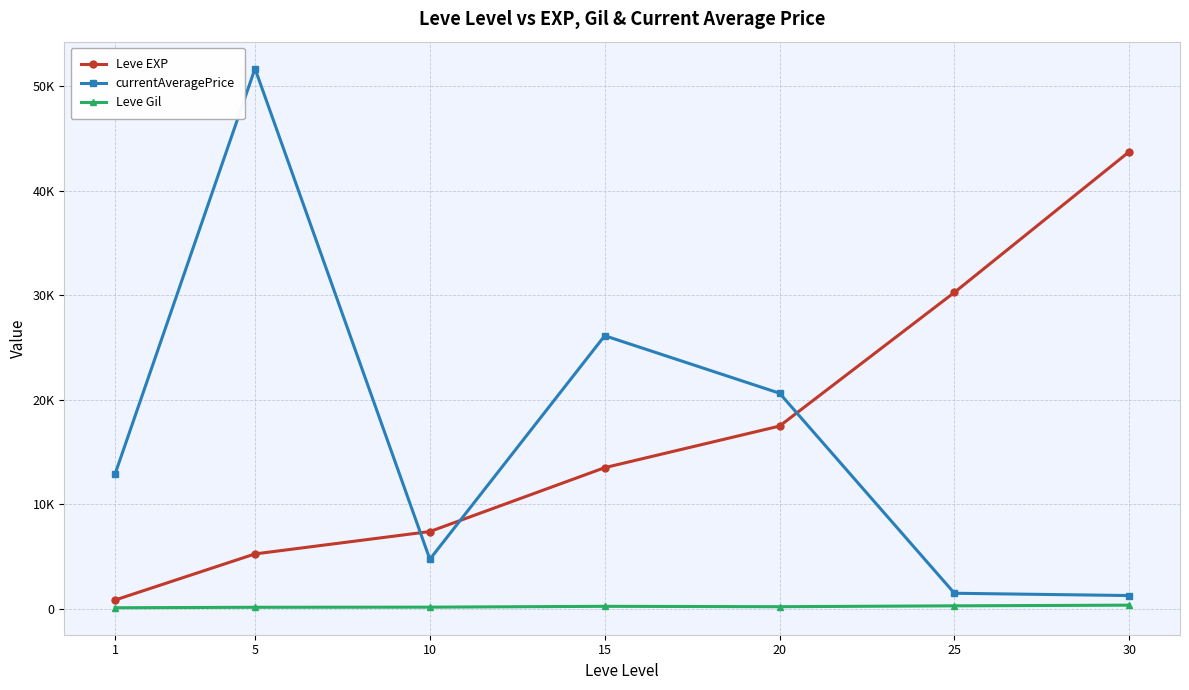

Rank the series at 15 from highest to lowest value.

currentAveragePrice, Leve EXP, Leve Gil